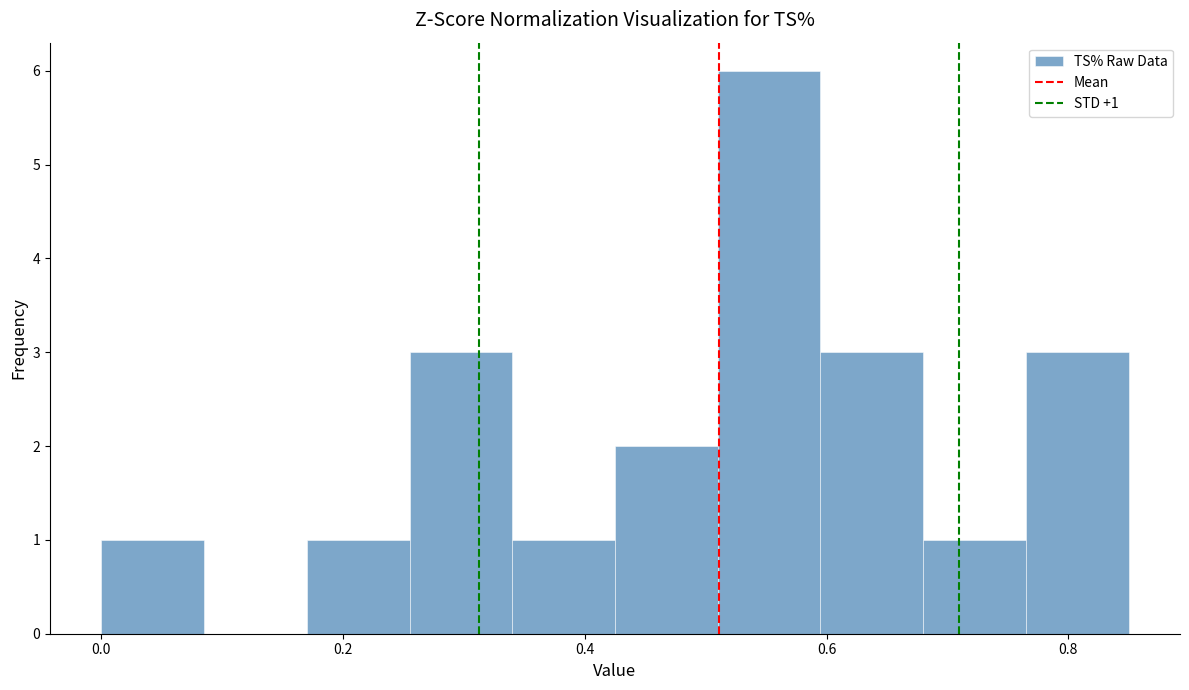

Over which range of the x-axis is the bar tallest?

0.510 to 0.595